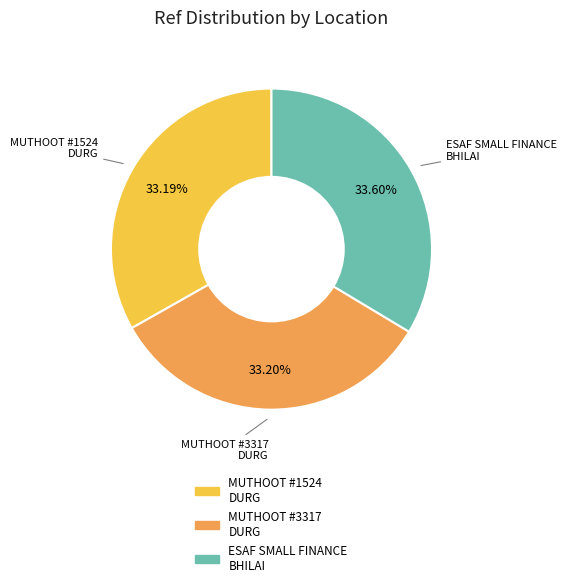

How many slices are in this pie chart?

3